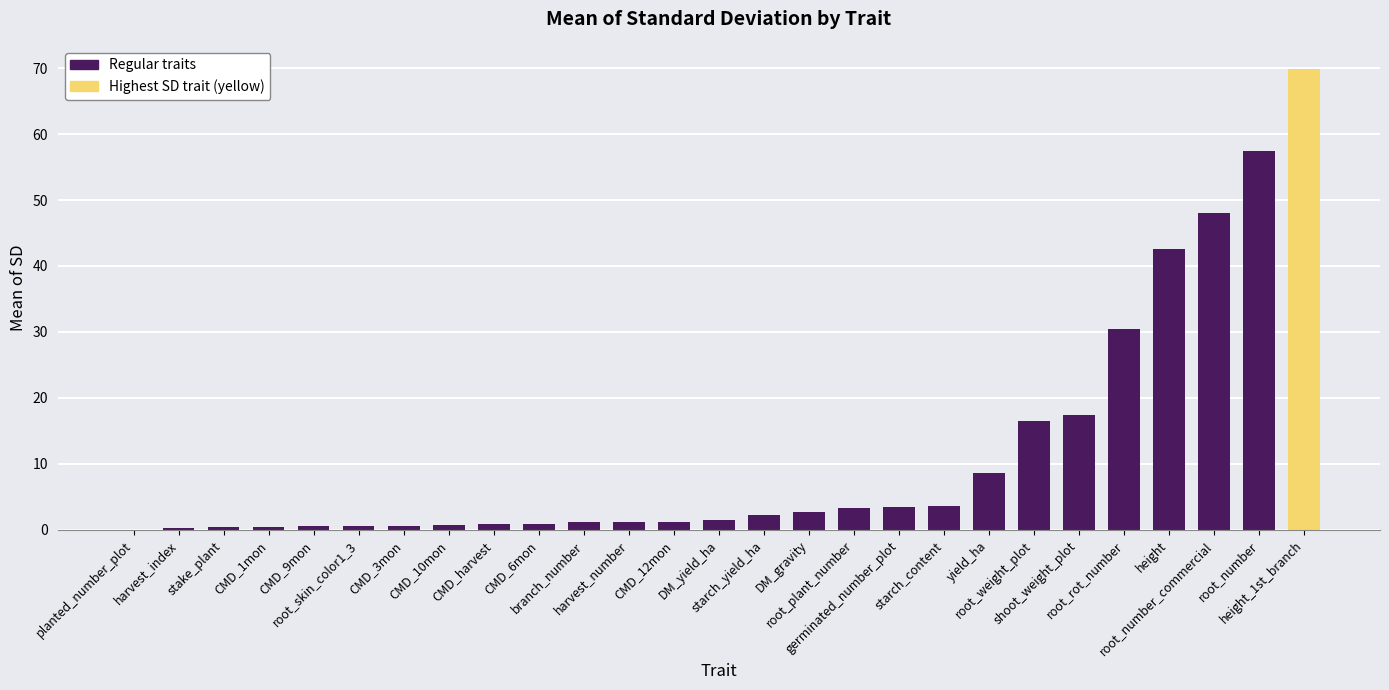

Are the bars horizontal?

No